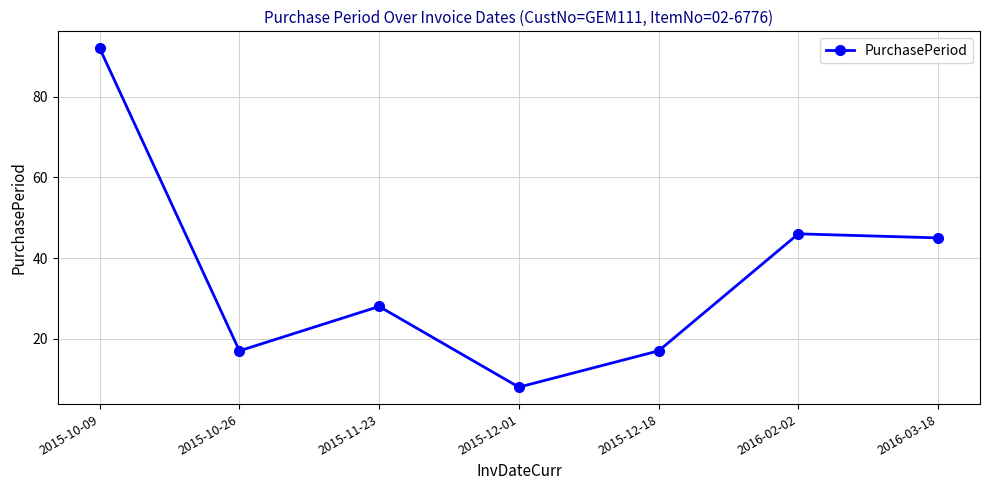

Which category has the lowest value across all series?

2015-12-01